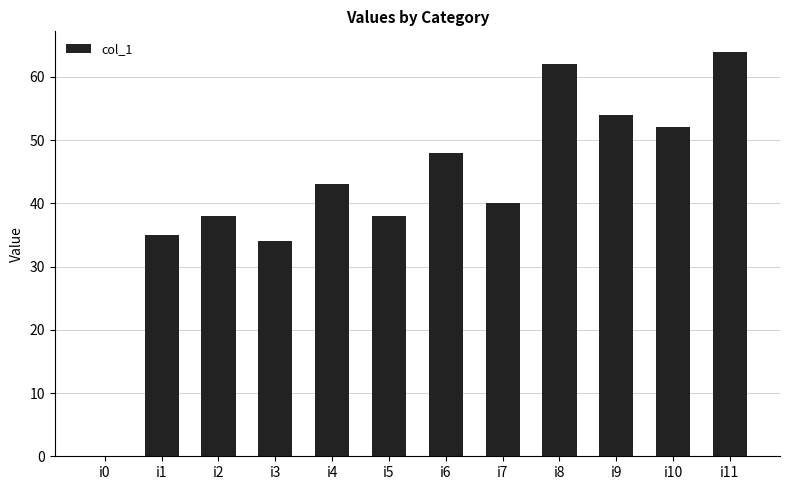

Are the bars horizontal?

No